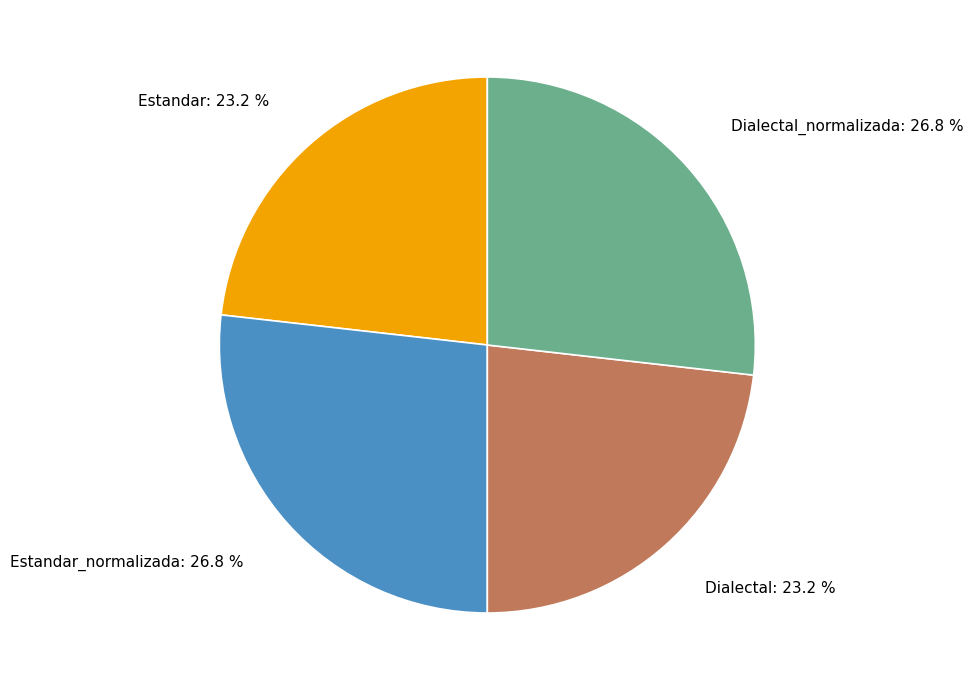

How much of the chart is everything except Dialectal: 23.2 %?

76.8%